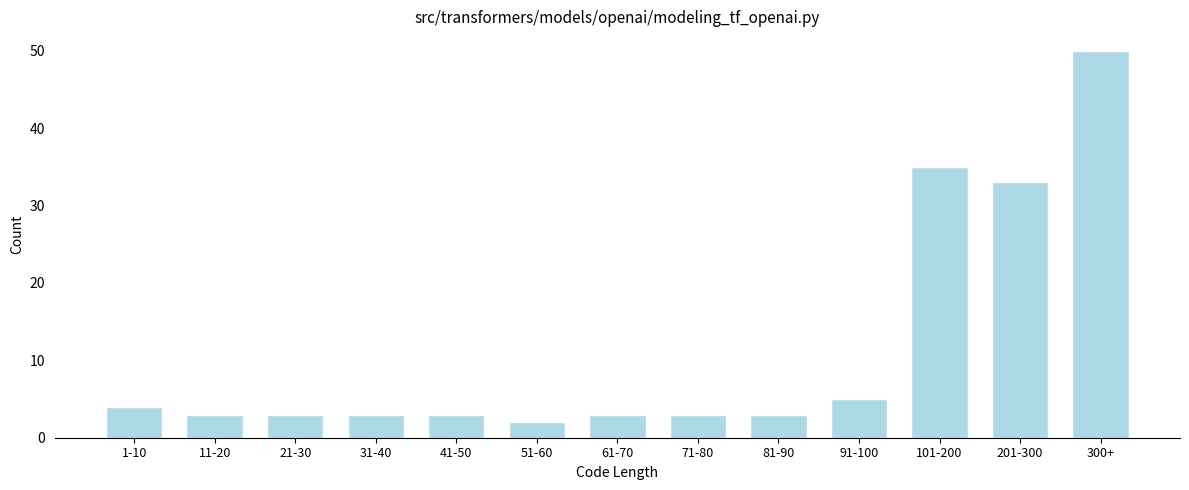

Reading right to left, what are all the values shown in this chart?

50	33	35	5	3	3	3	2	3	3	3	3	4